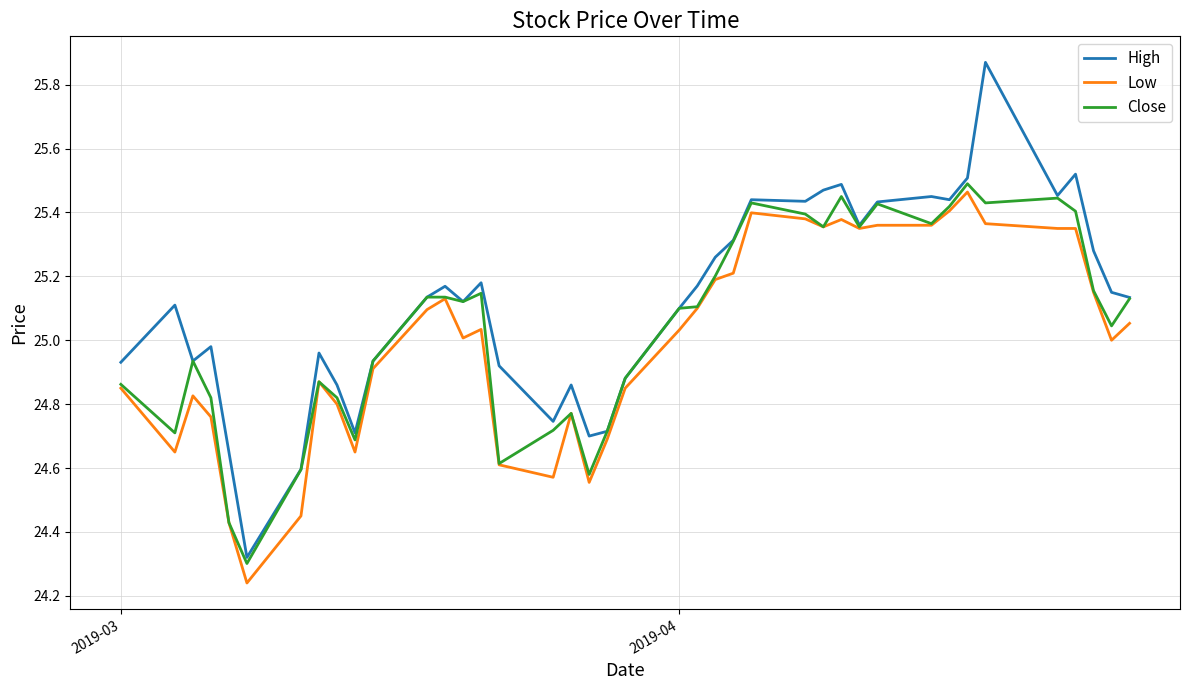

Which series has the largest total across all categories?

High